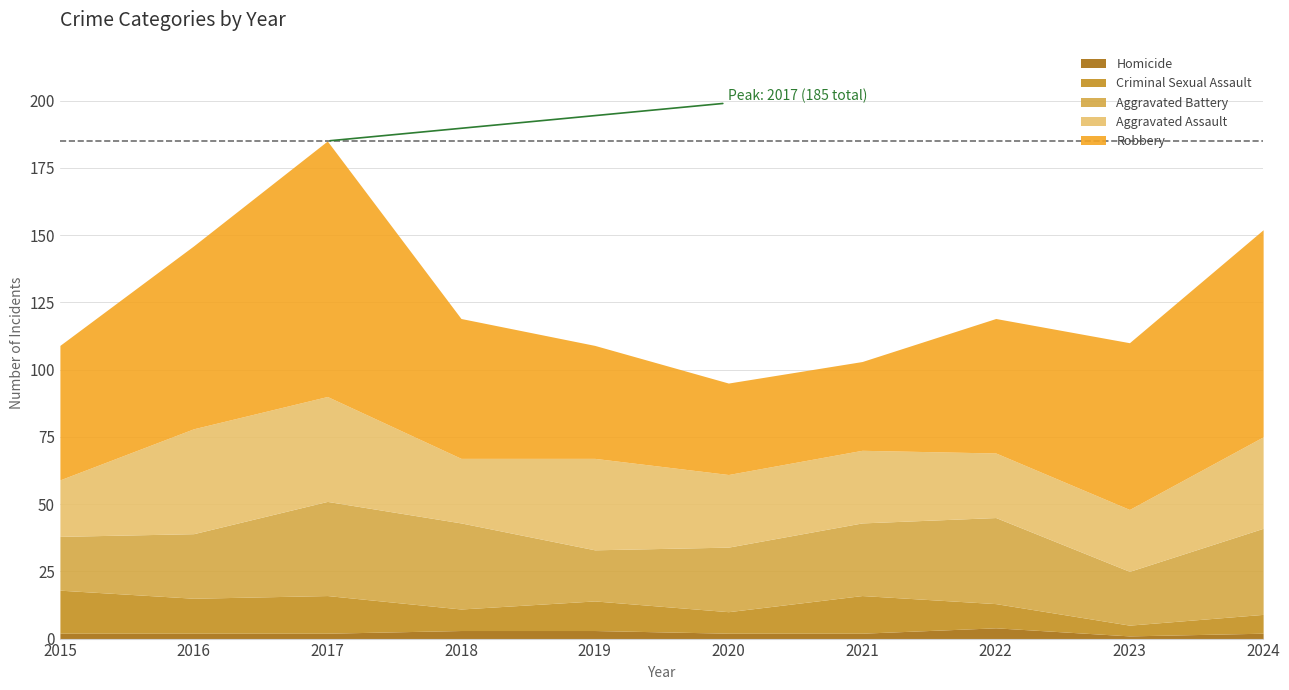

Reading right to left, extract all data points from this chart.

Aggravated Assault: 34	23	24	27	27	34	24	39	39	21
Aggravated Battery: 32	20	32	27	24	19	32	35	24	20
Criminal Sexual Assault: 7	4	9	14	8	11	8	14	13	16
Homicide: 2	1	4	2	2	3	3	2	2	2
Robbery: 77	62	50	33	34	42	52	95	68	50